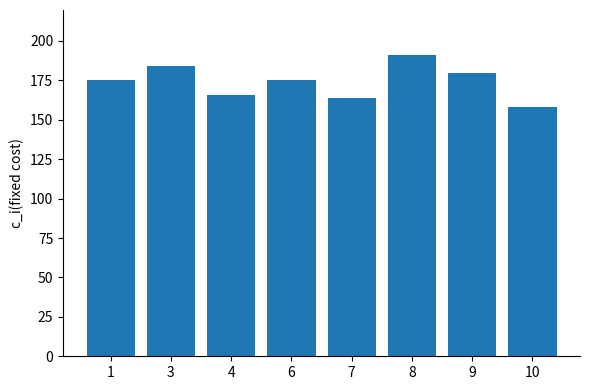

The value at 8 is 40. True or false?

False